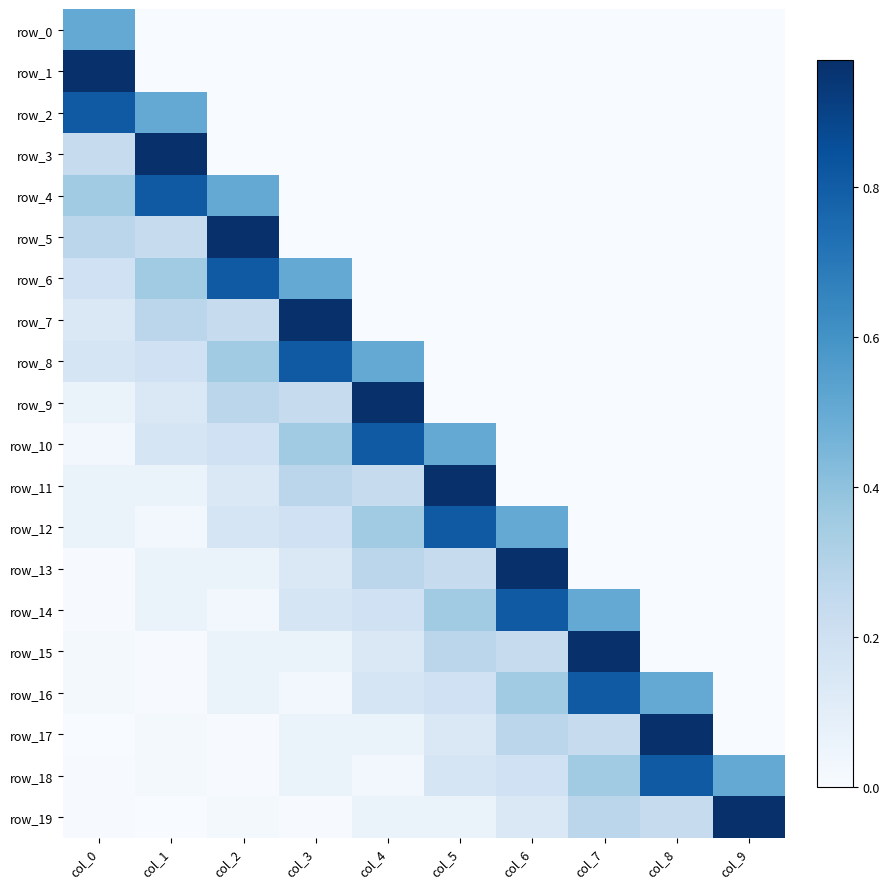

Reading left to right, extract all data points from this chart.

row_0: col_0=0.5	col_1=0.0	col_2=0.0	col_3=0.0	col_4=0.0	col_5=0.0	col_6=0.0	col_7=0.0	col_8=0.0	col_9=0.0
row_1: col_0=1.0	col_1=0.0	col_2=0.0	col_3=0.0	col_4=0.0	col_5=0.0	col_6=0.0	col_7=0.0	col_8=0.0	col_9=0.0
row_2: col_0=0.8	col_1=0.5	col_2=0.0	col_3=0.0	col_4=0.0	col_5=0.0	col_6=0.0	col_7=0.0	col_8=0.0	col_9=0.0
row_3: col_0=0.2	col_1=1.0	col_2=0.0	col_3=0.0	col_4=0.0	col_5=0.0	col_6=0.0	col_7=0.0	col_8=0.0	col_9=0.0
row_4: col_0=0.4	col_1=0.8	col_2=0.5	col_3=0.0	col_4=0.0	col_5=0.0	col_6=0.0	col_7=0.0	col_8=0.0	col_9=0.0
row_5: col_0=0.3	col_1=0.2	col_2=1.0	col_3=0.0	col_4=0.0	col_5=0.0	col_6=0.0	col_7=0.0	col_8=0.0	col_9=0.0
row_6: col_0=0.2	col_1=0.4	col_2=0.8	col_3=0.5	col_4=0.0	col_5=0.0	col_6=0.0	col_7=0.0	col_8=0.0	col_9=0.0
row_7: col_0=0.1	col_1=0.3	col_2=0.2	col_3=1.0	col_4=0.0	col_5=0.0	col_6=0.0	col_7=0.0	col_8=0.0	col_9=0.0
row_8: col_0=0.2	col_1=0.2	col_2=0.4	col_3=0.8	col_4=0.5	col_5=0.0	col_6=0.0	col_7=0.0	col_8=0.0	col_9=0.0
row_9: col_0=0.1	col_1=0.1	col_2=0.3	col_3=0.2	col_4=1.0	col_5=0.0	col_6=0.0	col_7=0.0	col_8=0.0	col_9=0.0
row_10: col_0=0.0	col_1=0.2	col_2=0.2	col_3=0.4	col_4=0.8	col_5=0.5	col_6=0.0	col_7=0.0	col_8=0.0	col_9=0.0
row_11: col_0=0.1	col_1=0.1	col_2=0.1	col_3=0.3	col_4=0.2	col_5=1.0	col_6=0.0	col_7=0.0	col_8=0.0	col_9=0.0
row_12: col_0=0.1	col_1=0.0	col_2=0.2	col_3=0.2	col_4=0.4	col_5=0.8	col_6=0.5	col_7=0.0	col_8=0.0	col_9=0.0
row_13: col_0=0.0	col_1=0.1	col_2=0.1	col_3=0.1	col_4=0.3	col_5=0.2	col_6=1.0	col_7=0.0	col_8=0.0	col_9=0.0
row_14: col_0=0.0	col_1=0.1	col_2=0.0	col_3=0.2	col_4=0.2	col_5=0.4	col_6=0.8	col_7=0.5	col_8=0.0	col_9=0.0
row_15: col_0=0.0	col_1=0.0	col_2=0.1	col_3=0.1	col_4=0.1	col_5=0.3	col_6=0.2	col_7=1.0	col_8=0.0	col_9=0.0
row_16: col_0=0.0	col_1=0.0	col_2=0.1	col_3=0.0	col_4=0.2	col_5=0.2	col_6=0.4	col_7=0.8	col_8=0.5	col_9=0.0
row_17: col_0=0.0	col_1=0.0	col_2=0.0	col_3=0.1	col_4=0.1	col_5=0.1	col_6=0.3	col_7=0.2	col_8=1.0	col_9=0.0
row_18: col_0=0.0	col_1=0.0	col_2=0.0	col_3=0.1	col_4=0.0	col_5=0.2	col_6=0.2	col_7=0.4	col_8=0.8	col_9=0.5
row_19: col_0=0.0	col_1=0.0	col_2=0.0	col_3=0.0	col_4=0.1	col_5=0.1	col_6=0.1	col_7=0.3	col_8=0.2	col_9=1.0